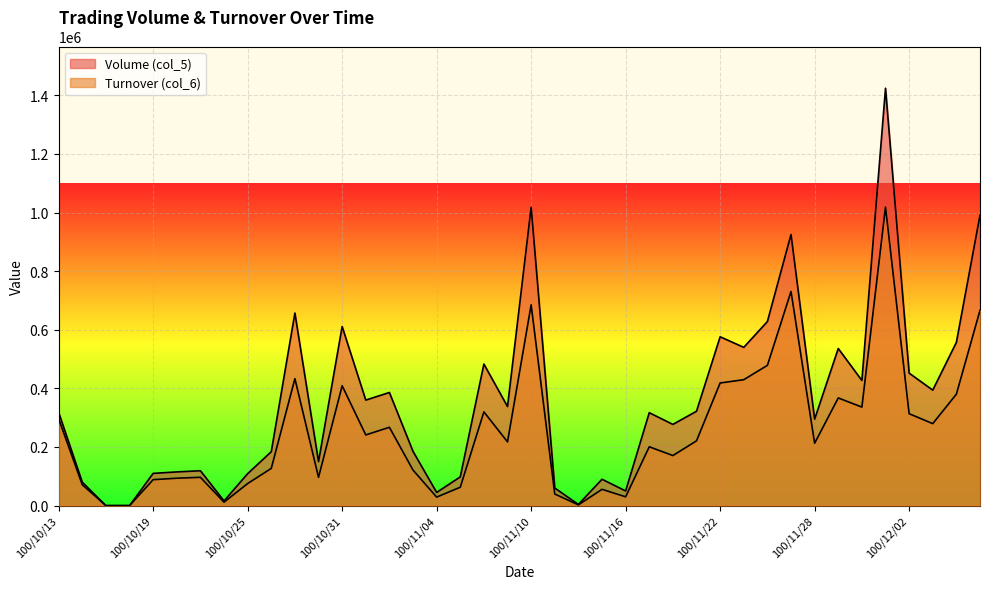

Between 100/11/11 and 100/11/16, which series saw the biggest shift?

Volume (col_5)